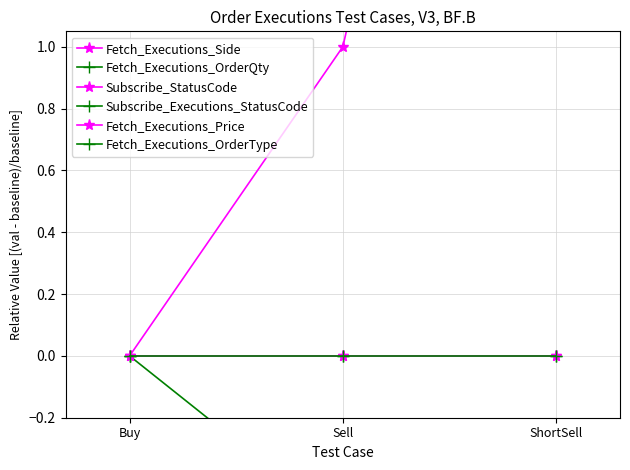

Is the value of Subscribe_StatusCode at ShortSell greater than the value of Fetch_Executions_OrderType at Buy?

No